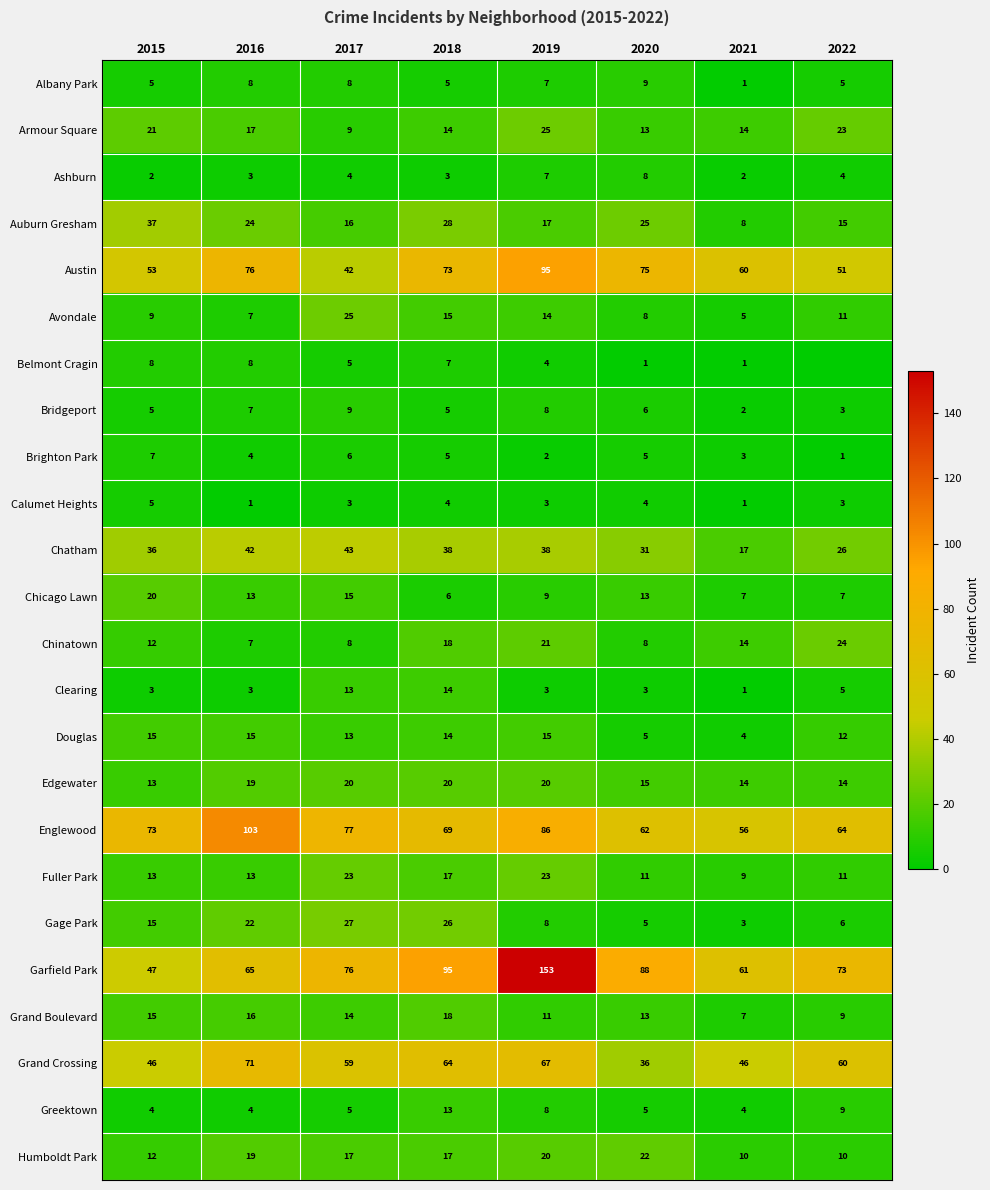

What is the difference between the maximum and minimum values in the Albany Park series?

8